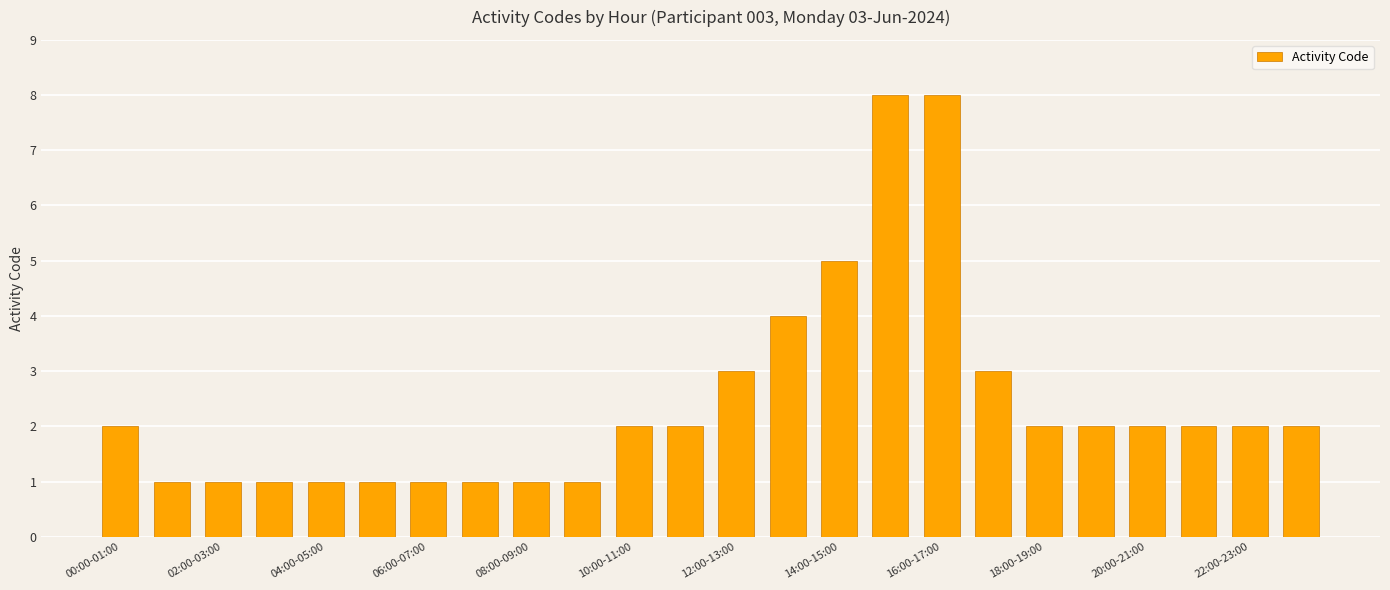

What is the value of the 21st bar from the left?

2